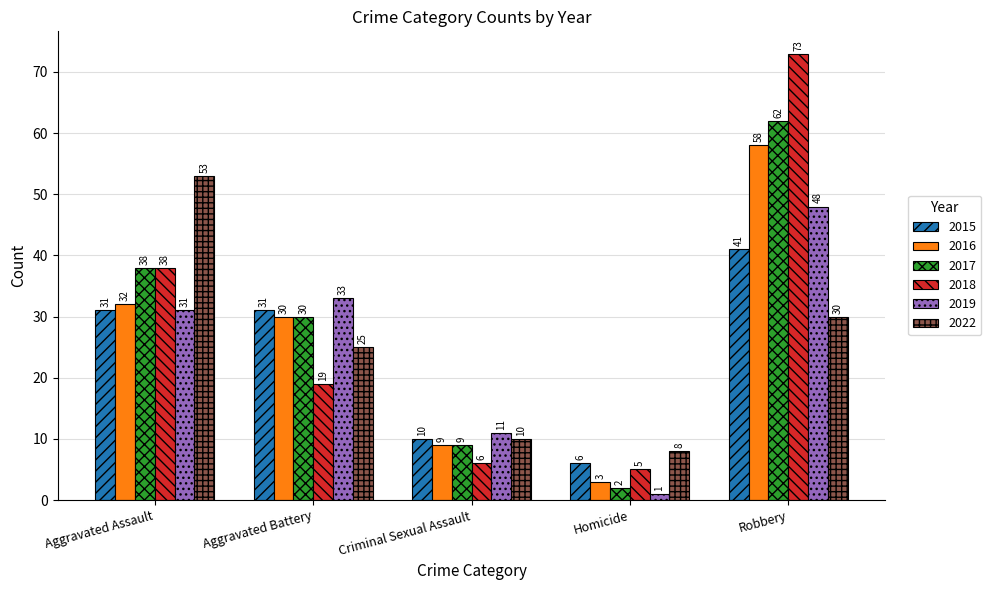

What is the label of the 5th bar from the right?

Aggravated Assault